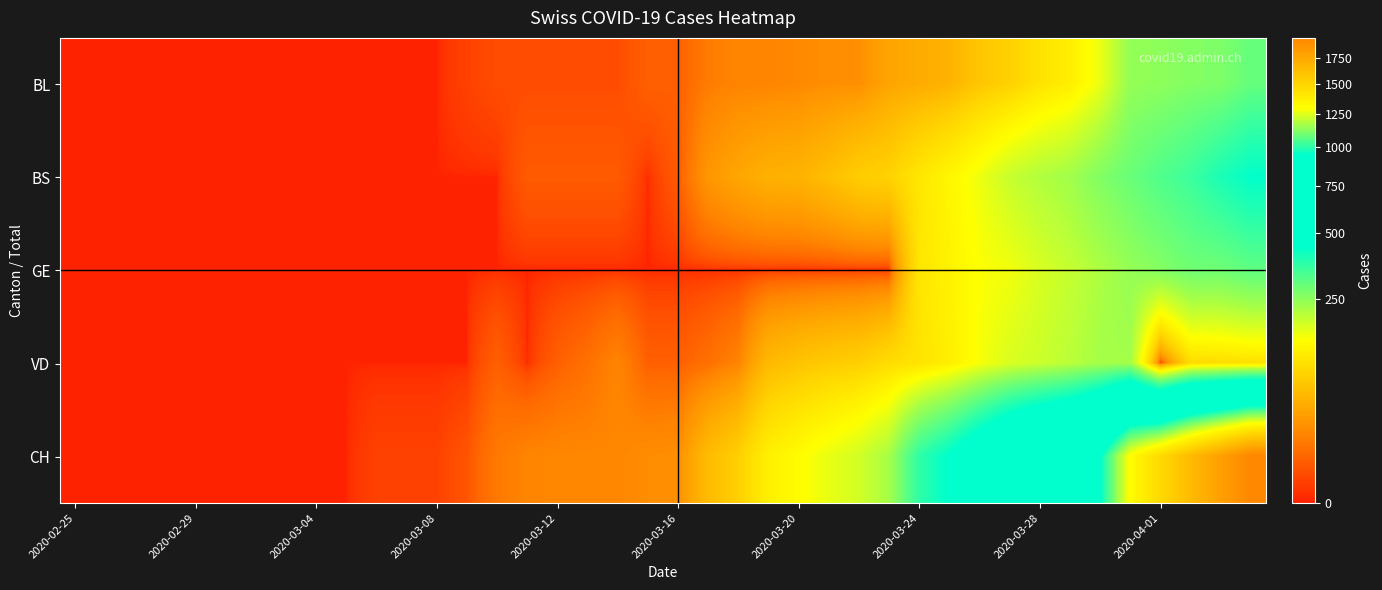

At how many categories does at least one series exceed 1088?

5